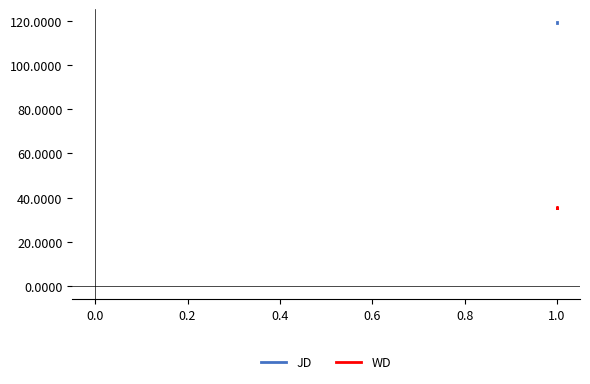

Rank the series at 1.0 from highest to lowest value.

JD, WD